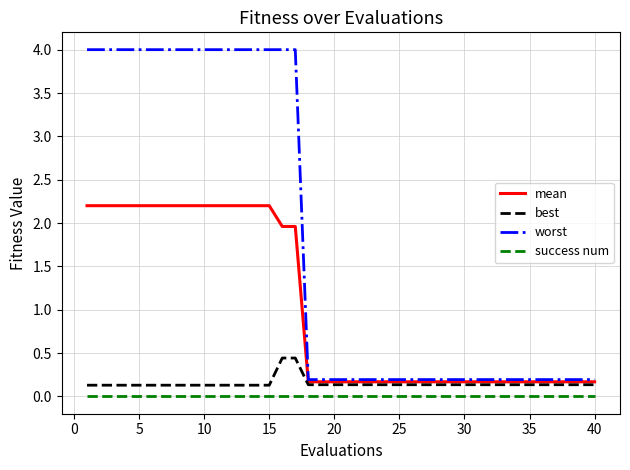

True or false: success num and worst intersect in this chart.

False